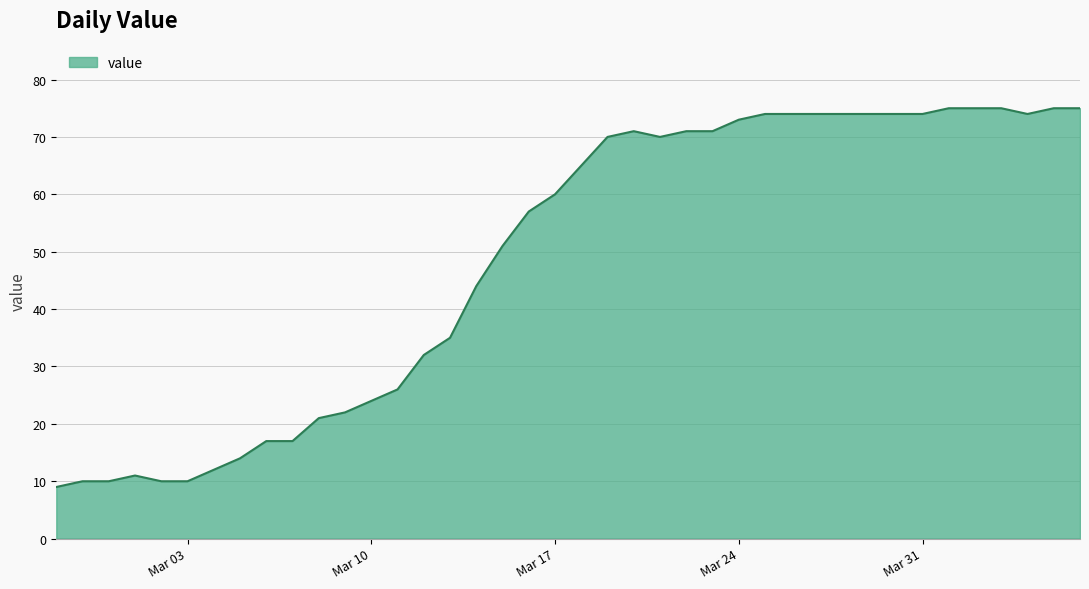

What is the greatest value displayed?

75